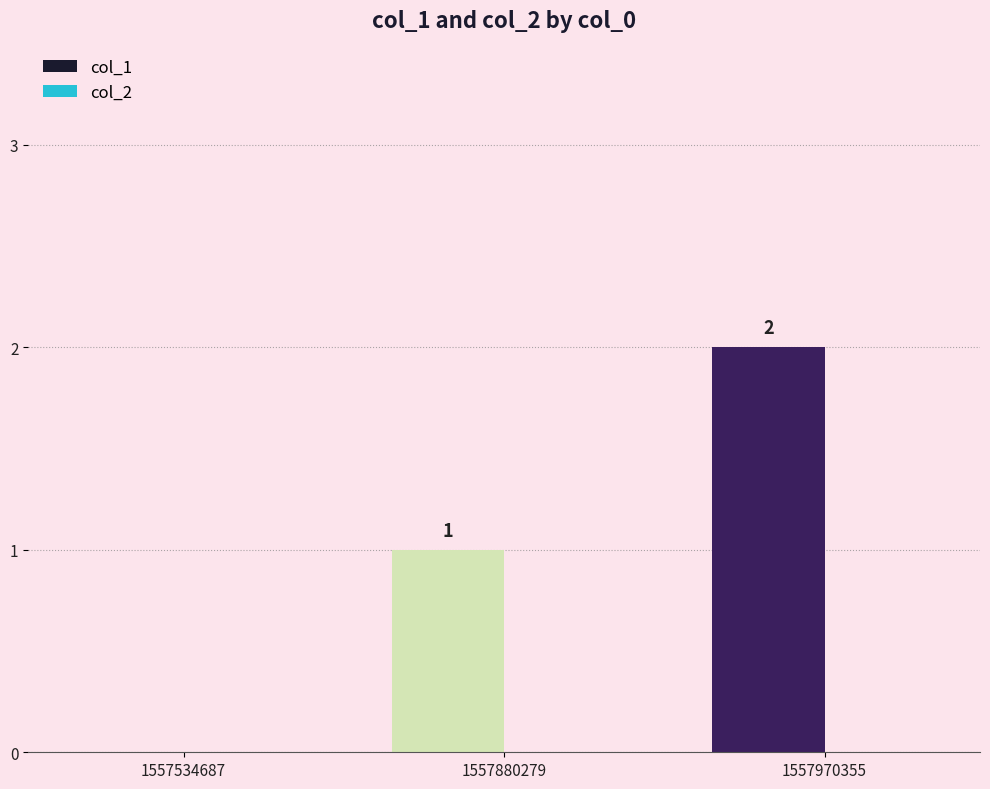

How many values are between 0 and 2?

3